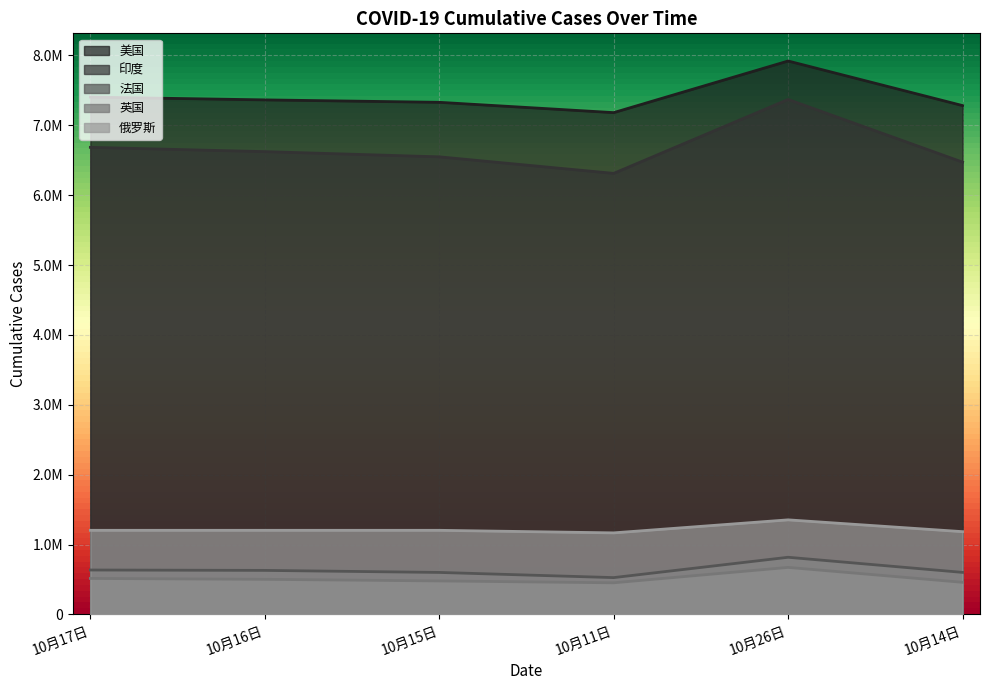

True or false: 英国 and 法国 intersect in this chart.

False